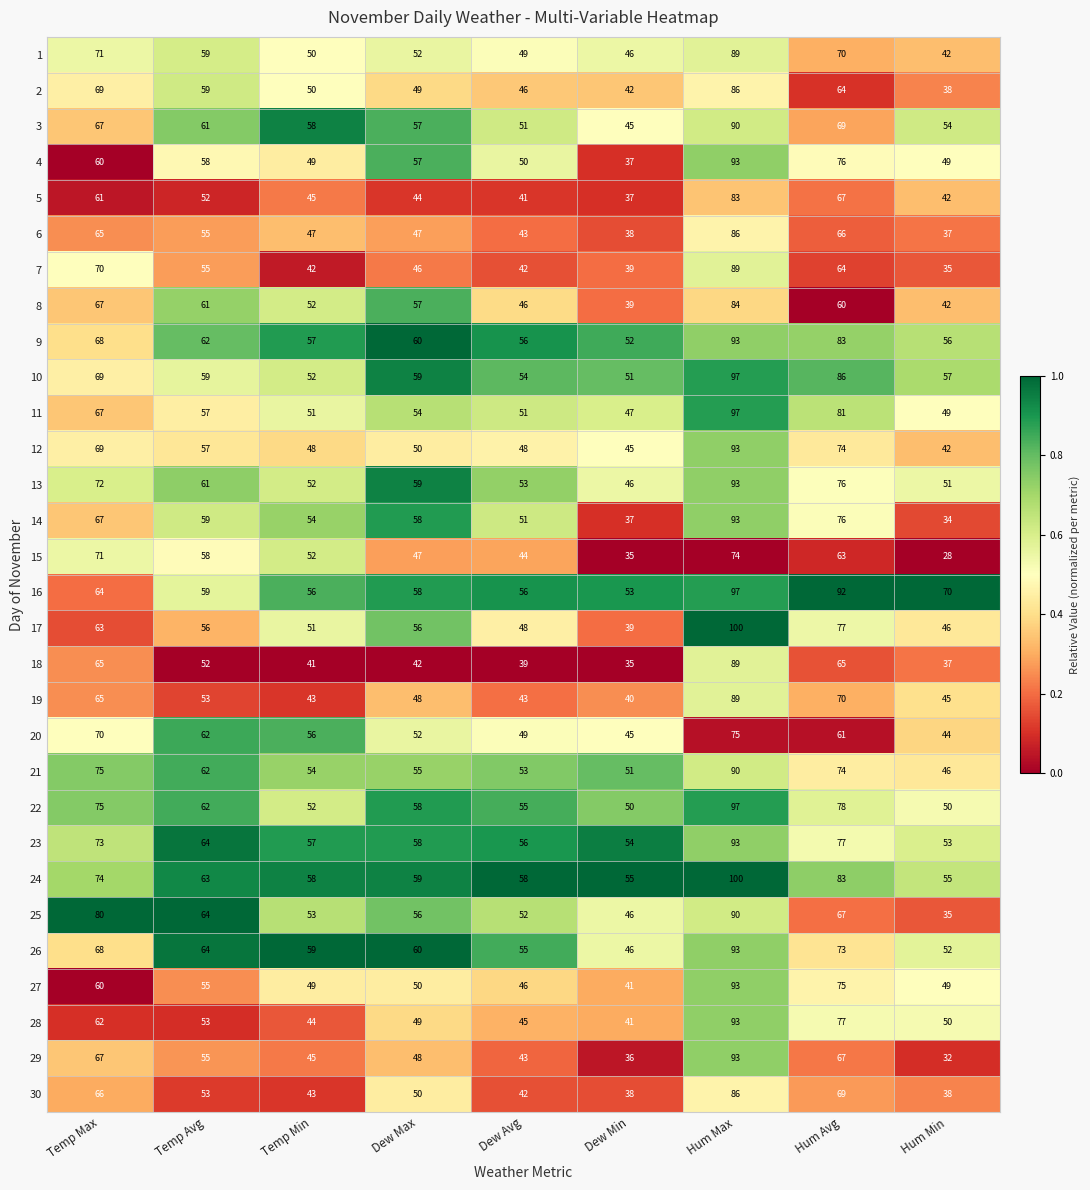

What is the difference between the second highest and second lowest values in the 19 series?

27